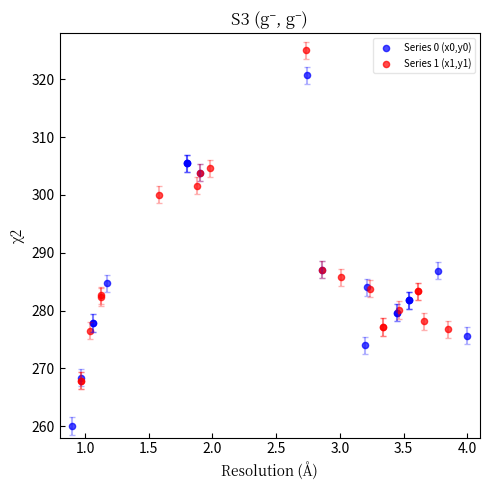

Which series has the largest Y range (max minus min)?

Series 0 (x0,y0)